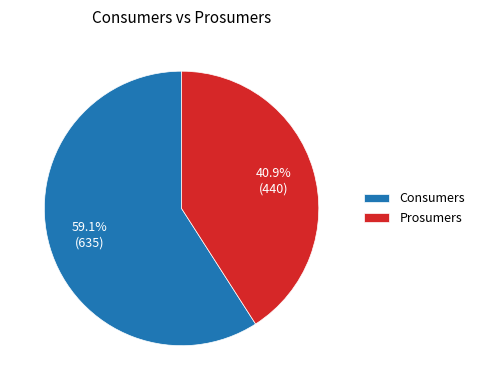

Is the sum of Consumers and Prosumers greater than half?

Yes